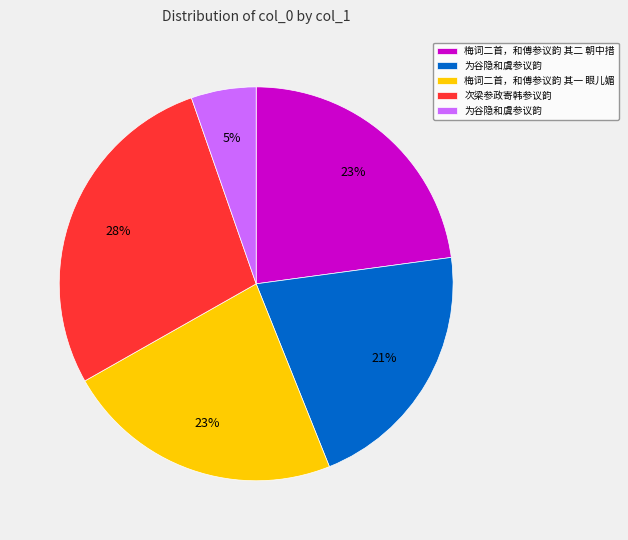

To the nearest percent, what is the average slice percentage?

20%